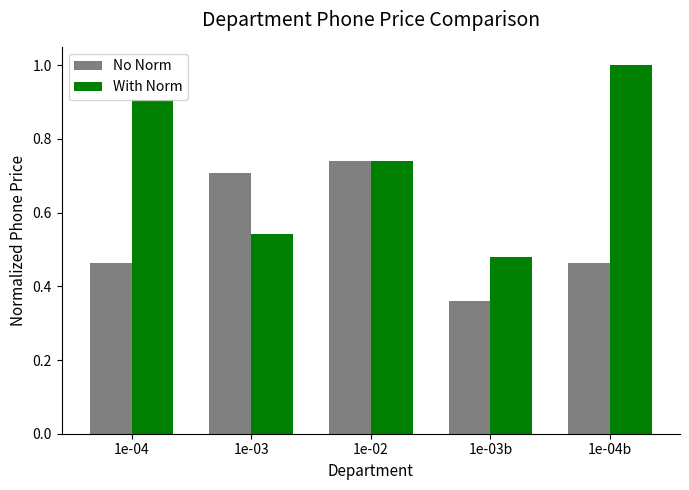

Is the value of With Norm at 1e-03 greater than the value of No Norm at 1e-04?

Yes